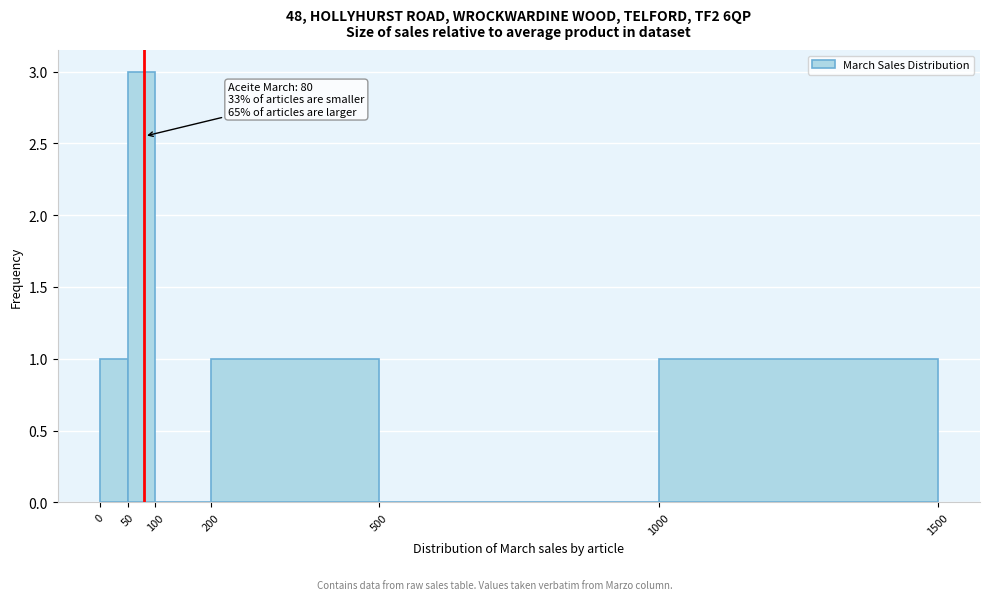

Which range on the x-axis has the tallest bar?

50 to 100